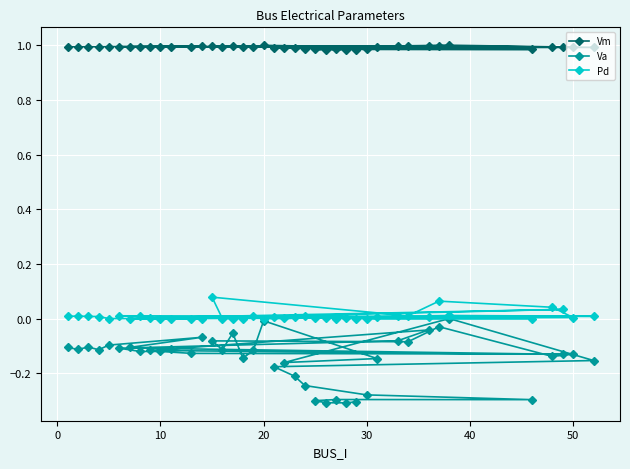

How many interior local valleys does the Vm series have?

10